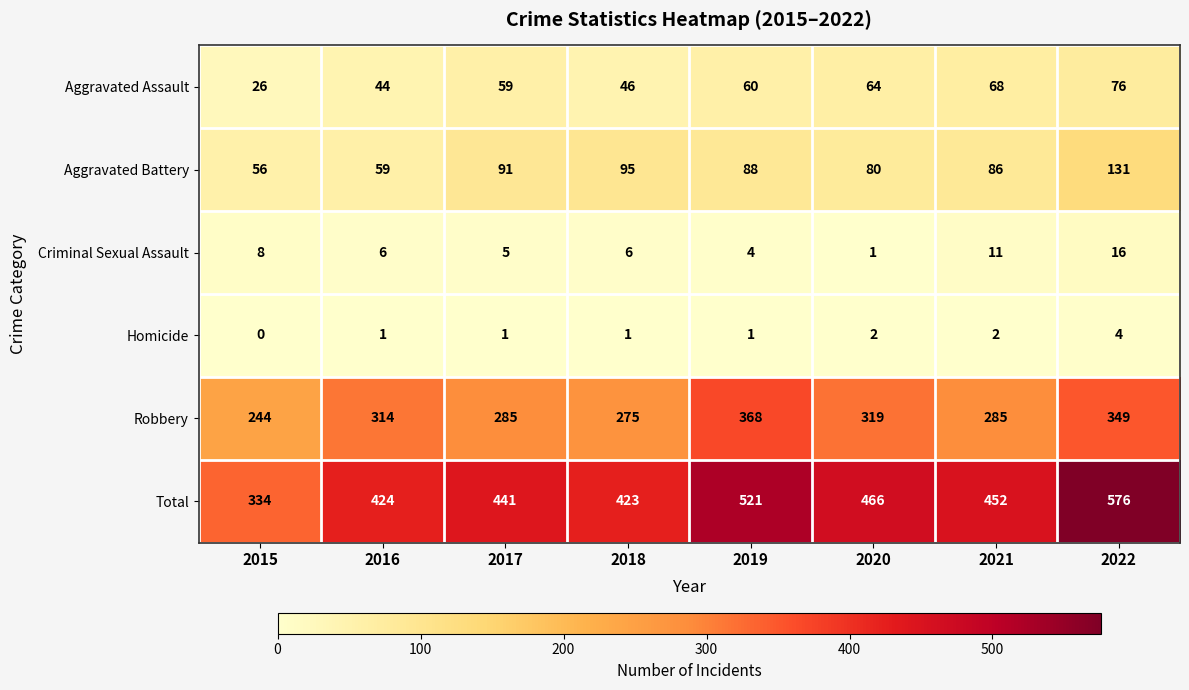

At how many categories does at least one series exceed 358?

7